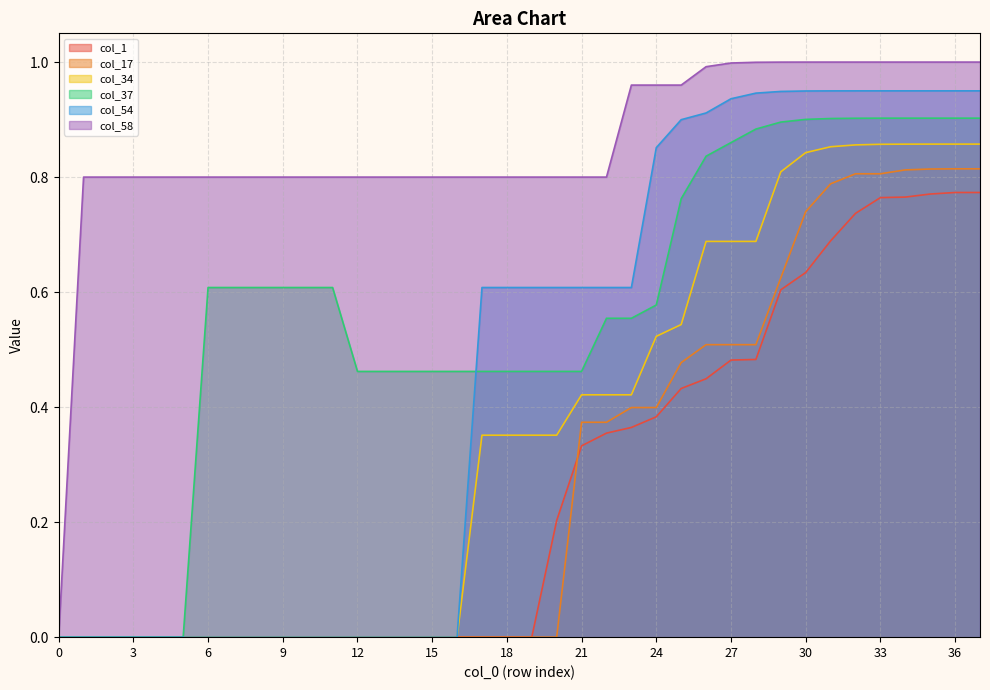

Is it true that col_58 equals 0.5 at 20?

False